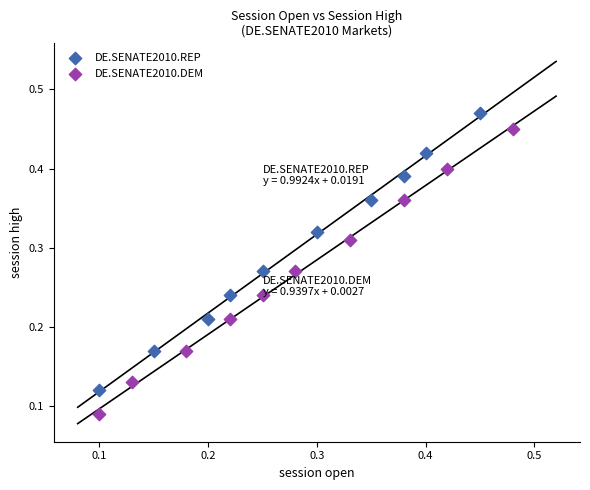

Which series contains the lowest Y value?

DE.SENATE2010.DEM